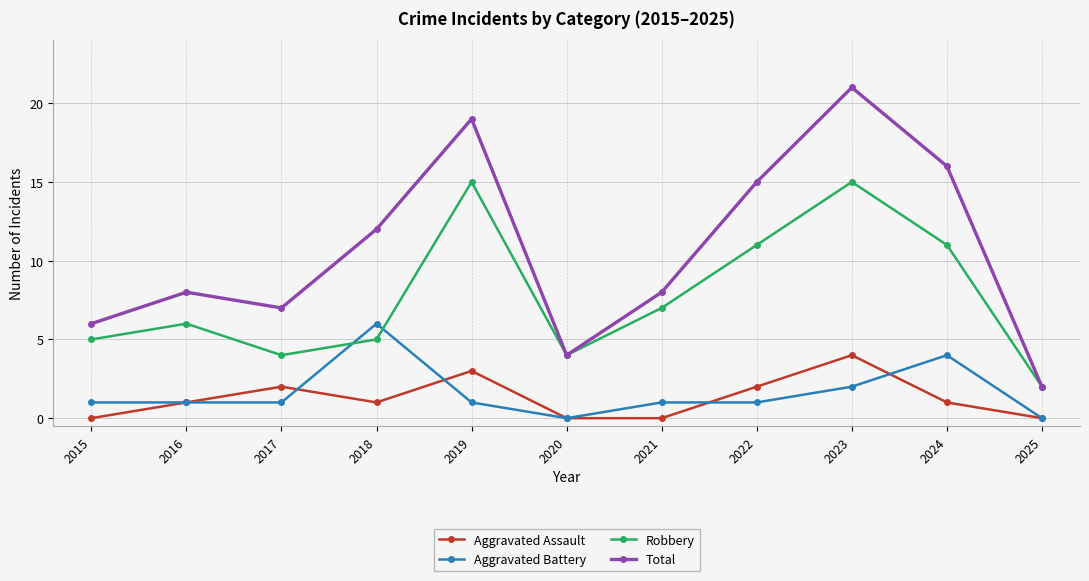

Reading left to right, list all the values displayed in this chart.

Aggravated Assault: 0	1	2	1	3	0	0	2	4	1	0
Aggravated Battery: 1	1	1	6	1	0	1	1	2	4	0
Robbery: 5	6	4	5	15	4	7	11	15	11	2
Total: 6	8	7	12	19	4	8	15	21	16	2